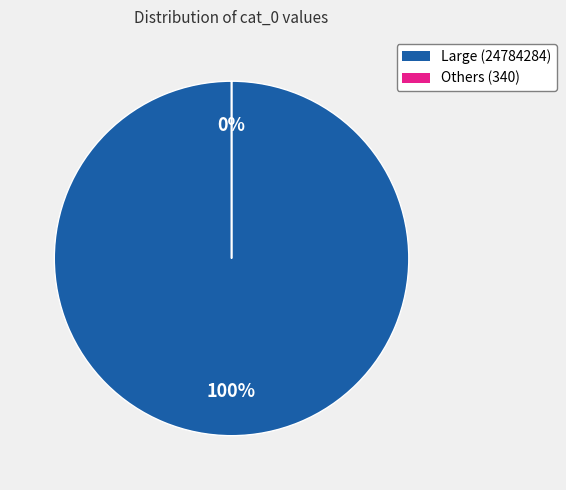

Which slice is the largest?

24784284